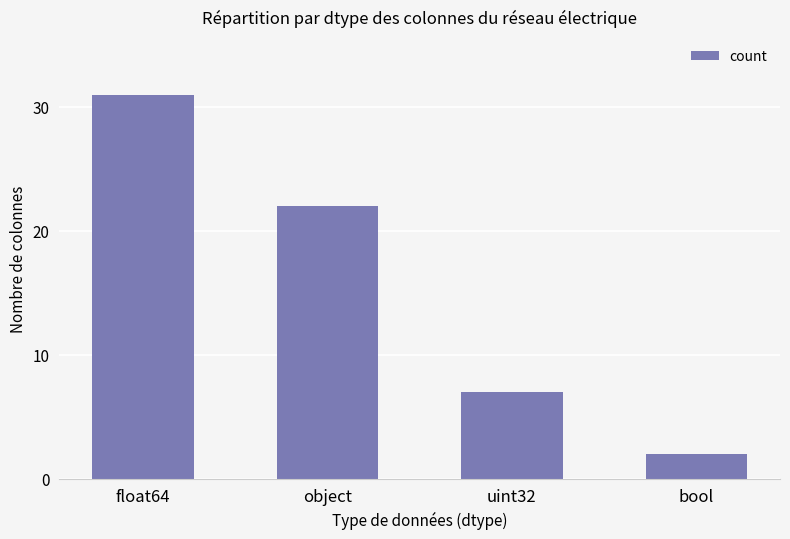

Which category has the highest value across all series?

float64